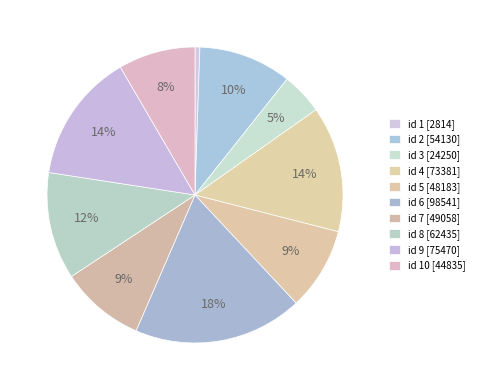

What is the smallest slice in the pie chart?

1